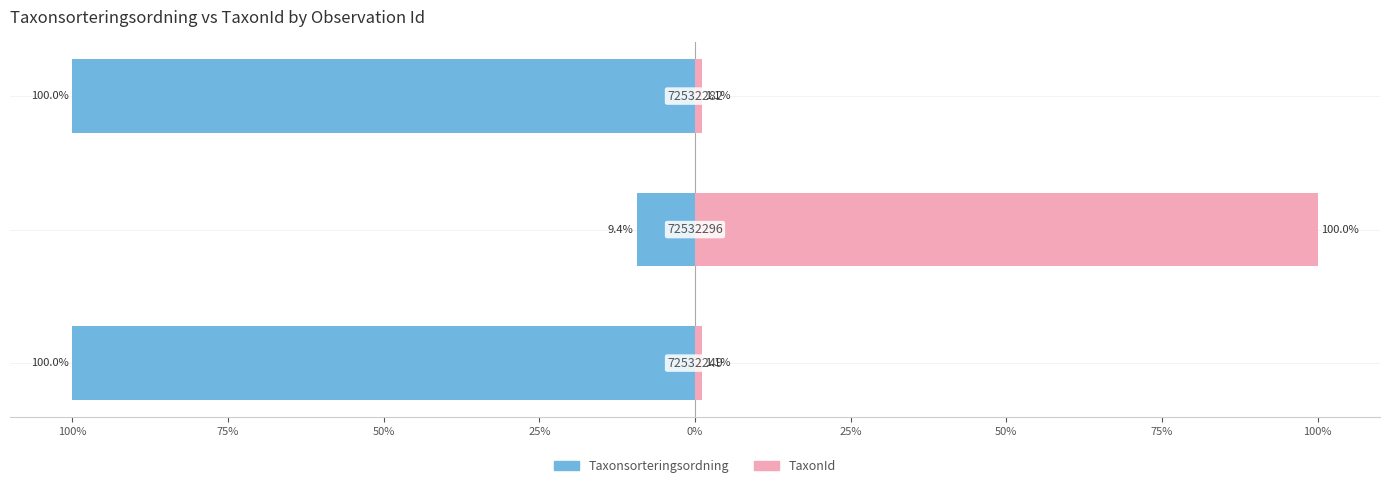

What is the greatest value displayed?

100.0